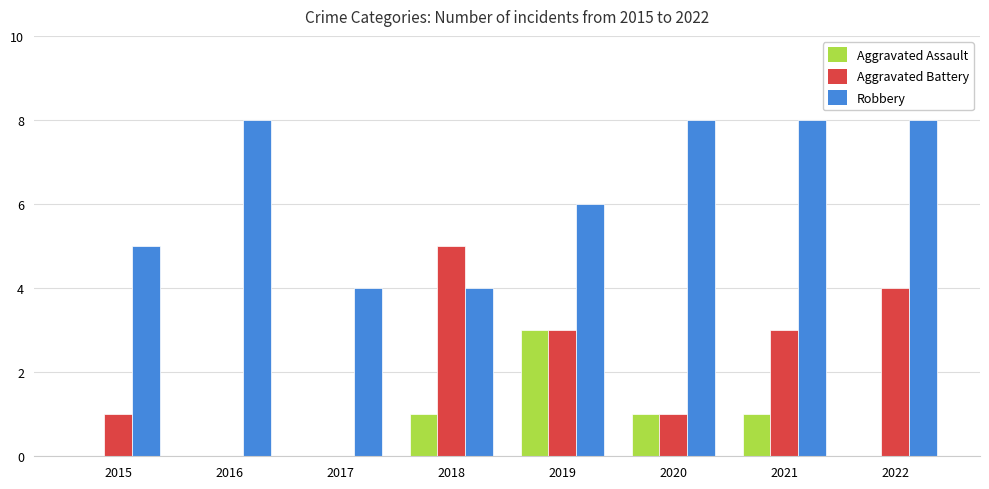

What are all the series names shown in the legend?

Aggravated Assault, Aggravated Battery, Robbery